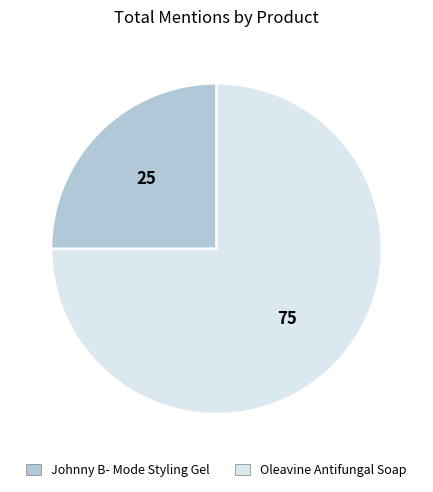

True or false: Oleavine Antifungal Soap accounts for 75% of the total.

True